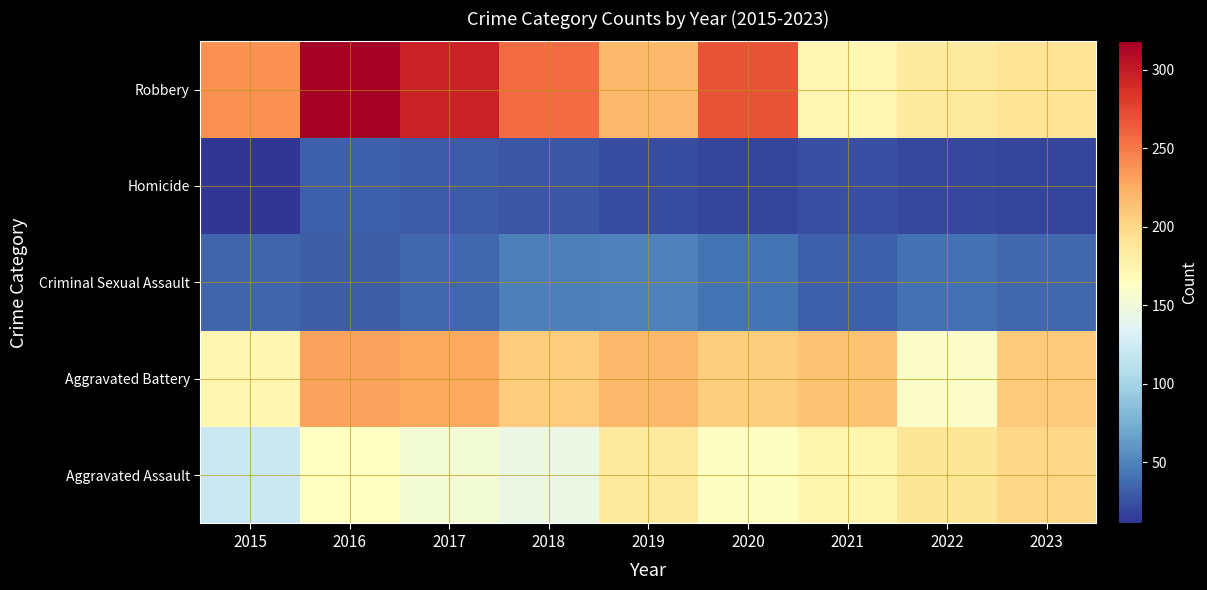

What is the spread (max minus min) of values at 2018?

231